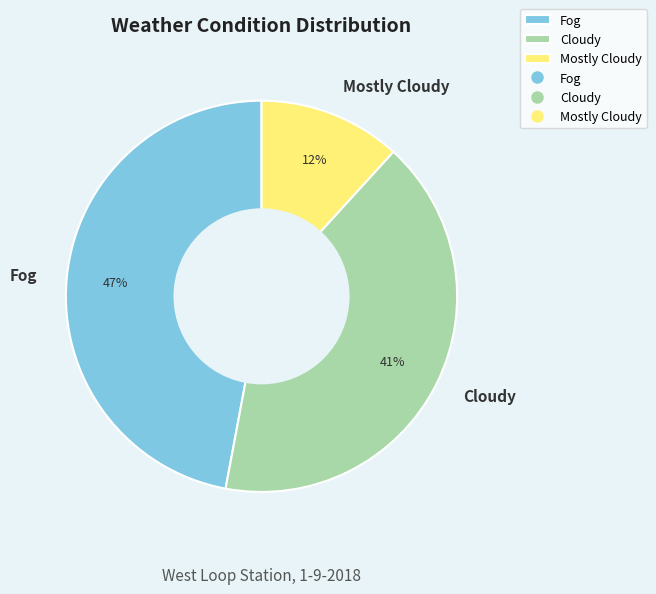

Is it true that Cloudy is 53% of the pie?

False